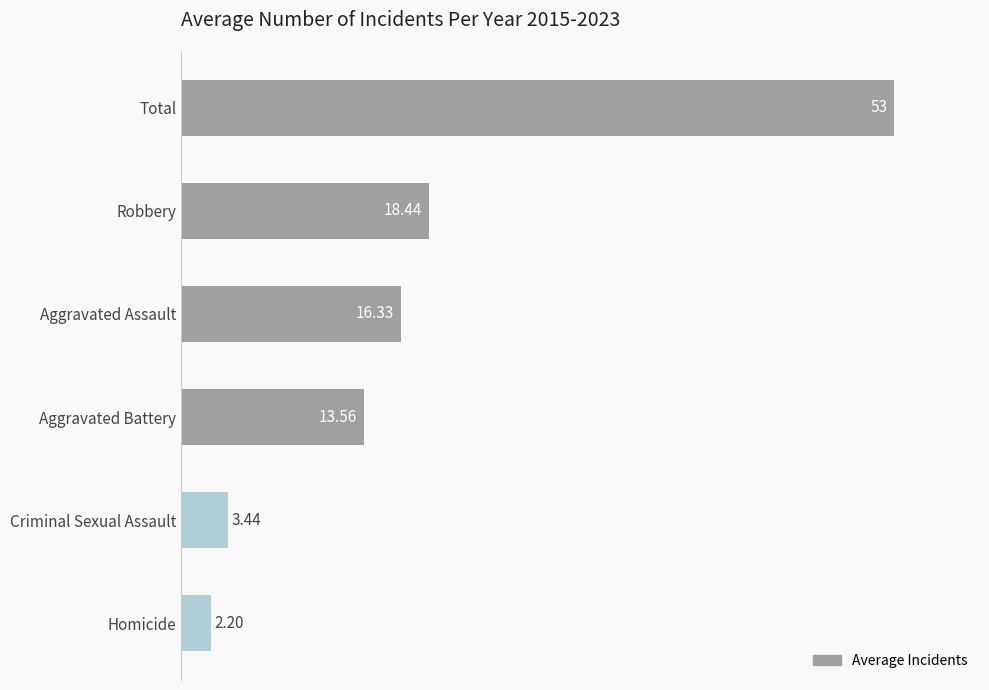

What is the change in value from Aggravated Assault to Homicide?

-14.1